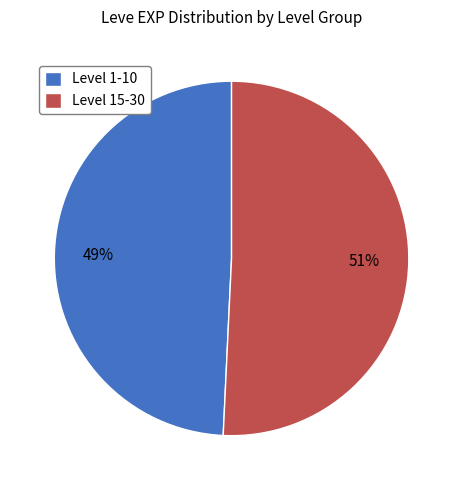

Which has a higher value, Level 1-10 or Level 15-30?

Level 15-30